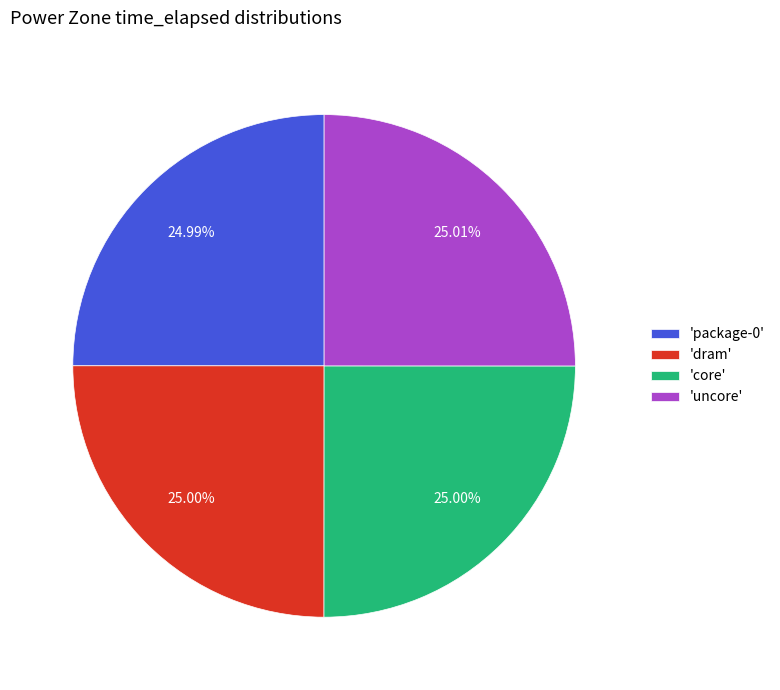

Approximately how many times larger is the value at 'package-0' compared to 'dram'?

1.0